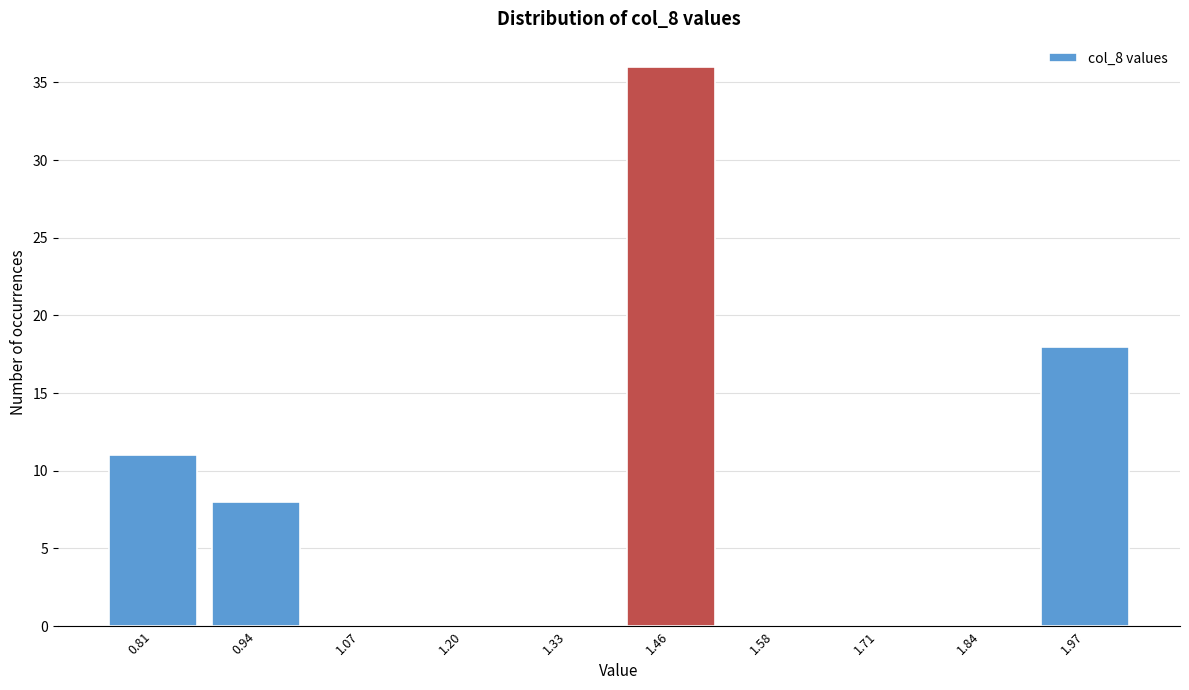

Reading right to left, what are all the values shown in this chart?

1.97=18	1.84=0	1.71=0	1.58=0	1.46=36	1.33=0	1.20=0	1.07=0	0.94=8	0.81=11